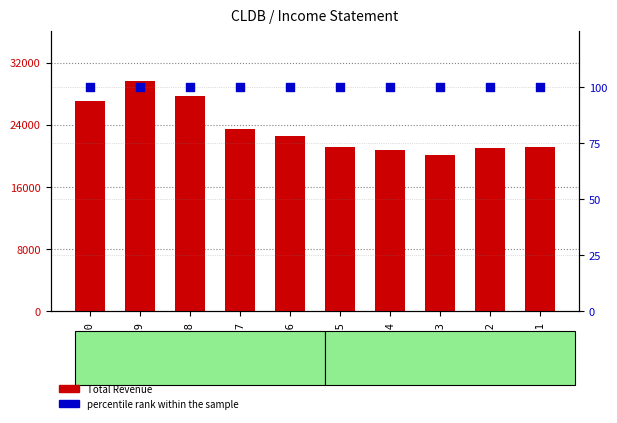

What are all the series names shown in the legend?

Total Revenue, percentile rank within the sample